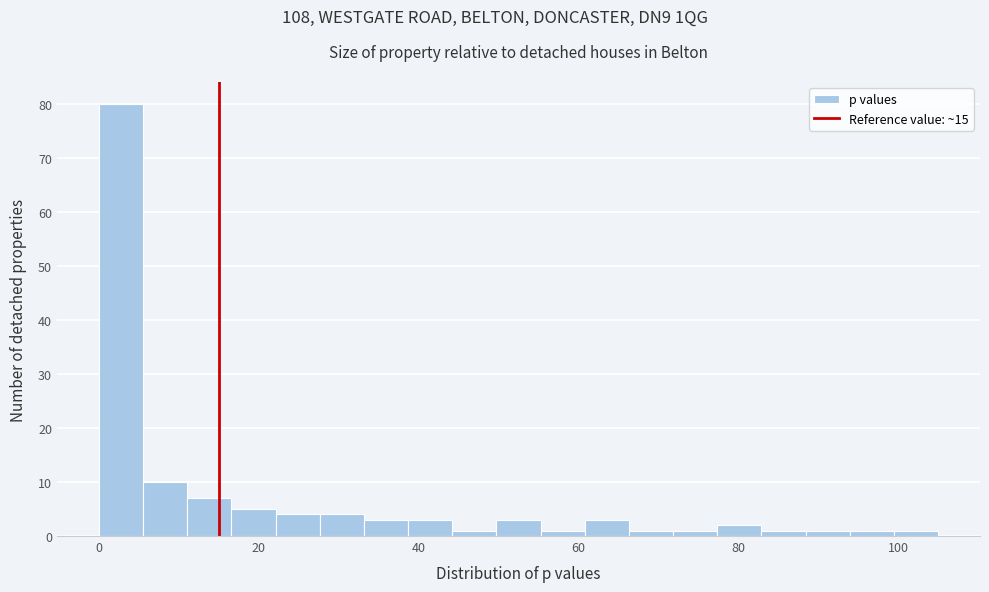

Around what value on the x-axis is the tallest bar? Give the approximate position of its centre, as read against the axis.

2